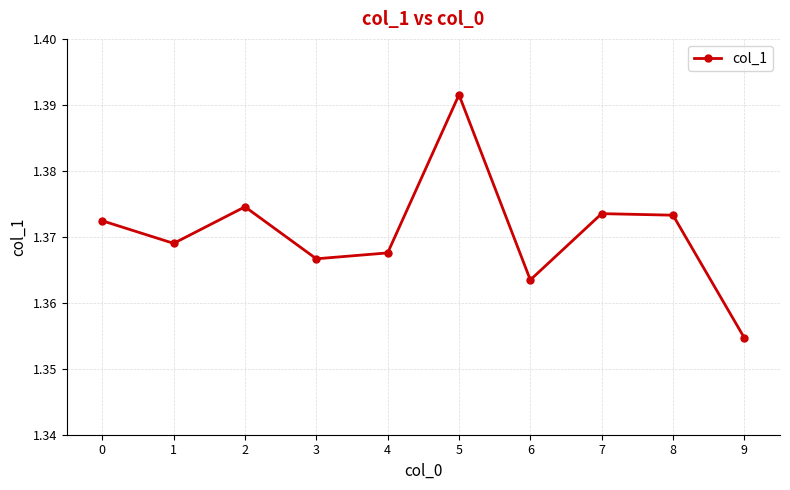

How many lines are shown in the chart?

1